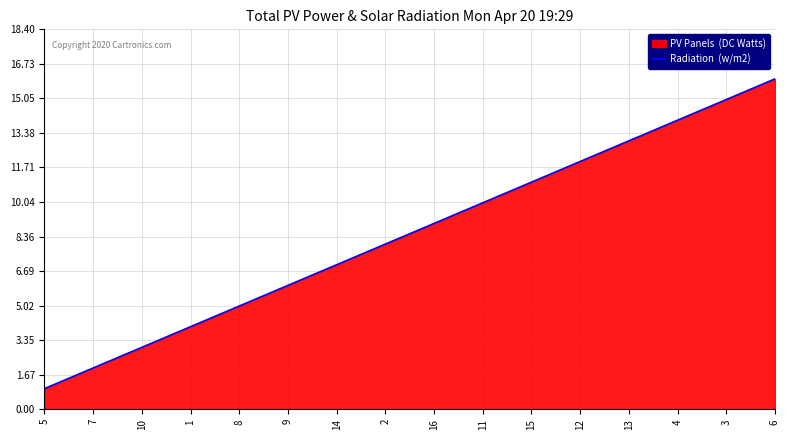

What is the smallest value displayed?

1